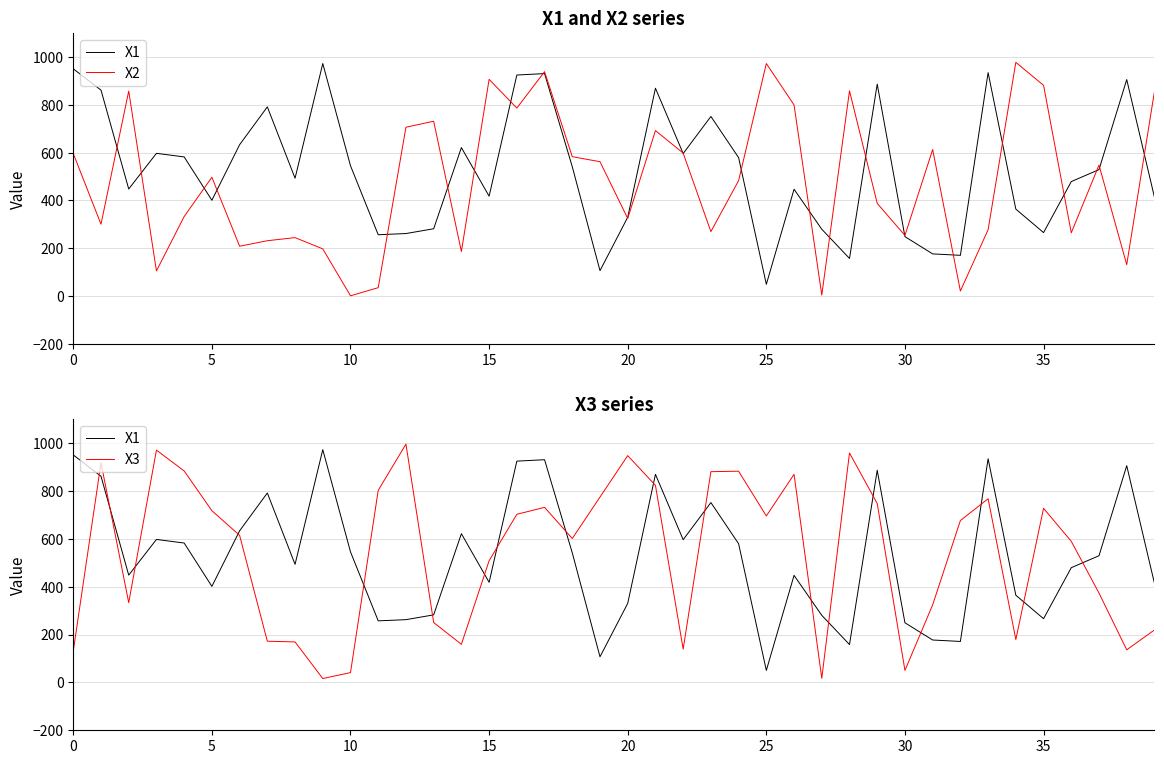

Is the value of X2 at 39 greater than the value of X3 at 20?

No